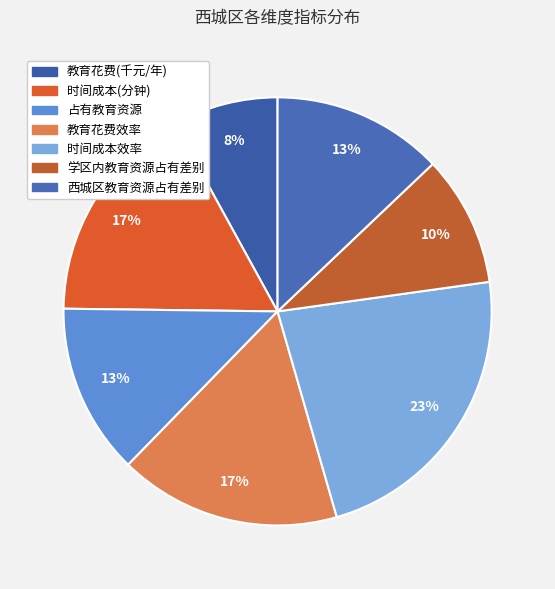

To the nearest percent, what is the combined percentage of 西城区教育资源占有差别 and 学区内教育资源占有差别?

23%